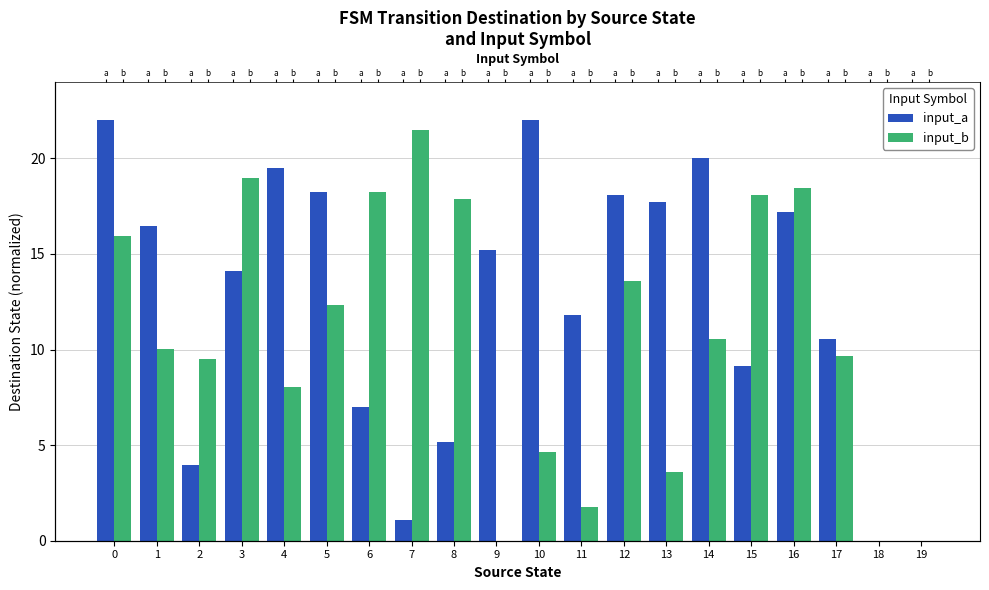

Reading left to right, what are all the values shown in this chart?

input_a: 0=22.0	1=16.5	2=3.9	3=14.1	4=19.5	5=18.2	6=7.0	7=1.1	8=5.2	9=15.2	10=22.0	11=11.8	12=18.1	13=17.7	14=20.0	15=9.1	16=17.2	17=10.6	18=0.0	19=0.0
input_b: 0=15.9	1=10.0	2=9.5	3=19.0	4=8.0	5=12.3	6=18.2	7=21.5	8=17.9	9=0.0	10=4.7	11=1.8	12=13.6	13=3.6	14=10.6	15=18.1	16=18.4	17=9.7	18=0.0	19=0.0